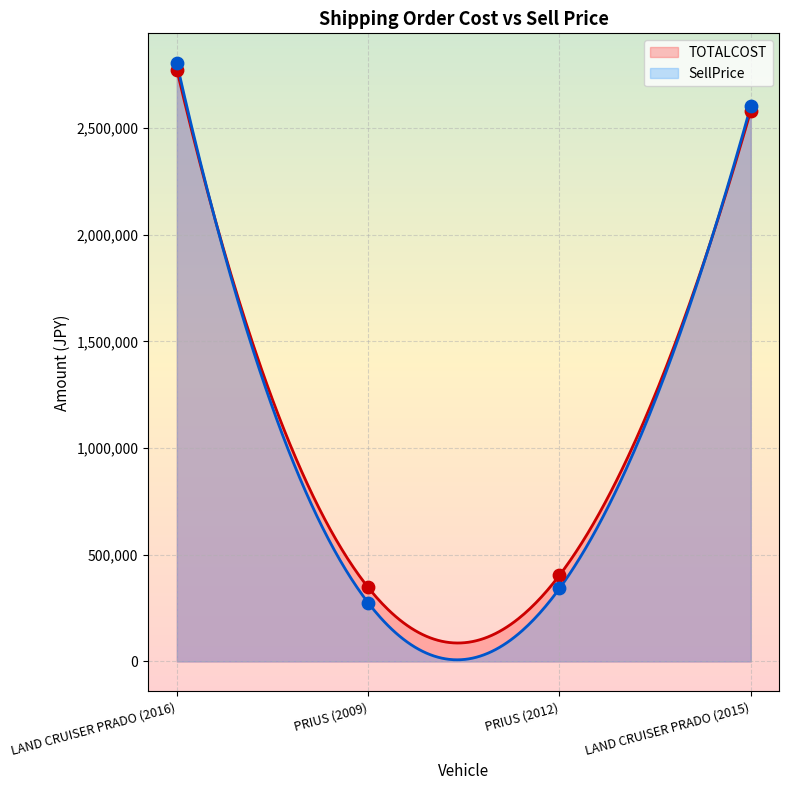

Is the value of TOTALCOST at PRIUS (2009) greater than the value of SellPrice at LAND CRUISER PRADO (2016)?

No